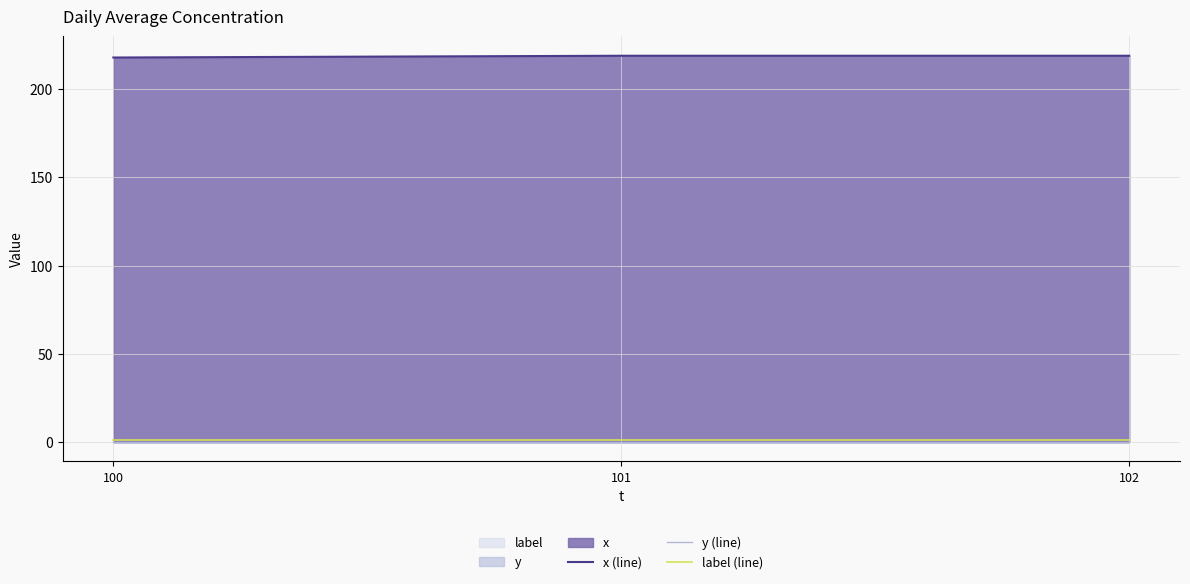

Which series has the widest spread of values?

x (line)